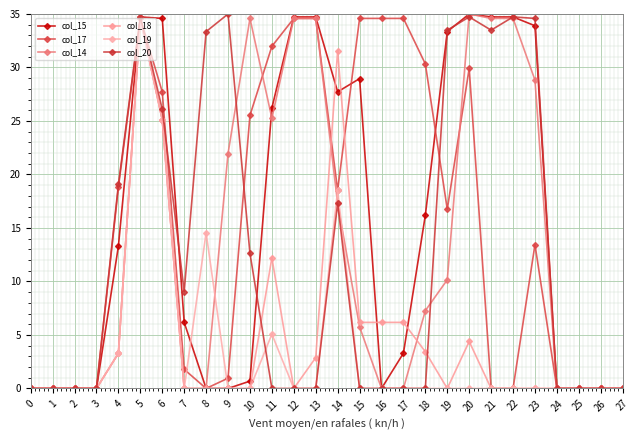

Which series has the largest range (max minus min)?

col_15